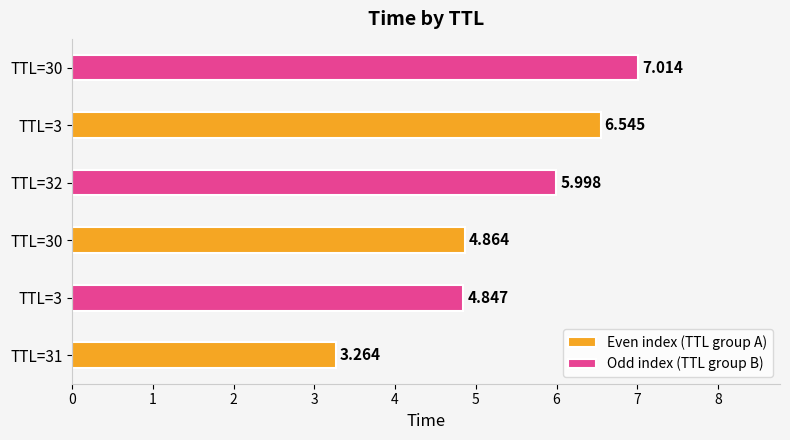

What is the difference between the maximum and minimum values in the Odd index (TTL group B) series?

2.2